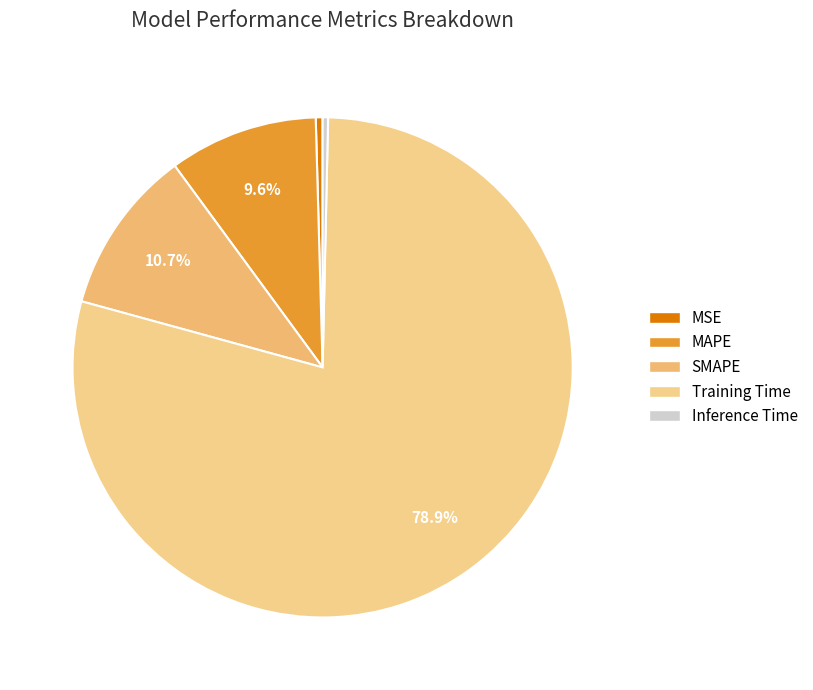

How many slices are in this pie chart?

5